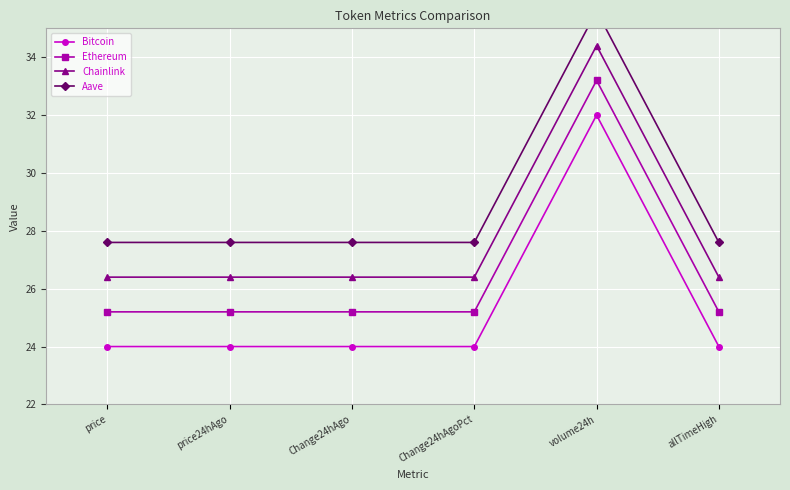

Between allTimeHigh and Change24hAgoPct, which is larger?

allTimeHigh